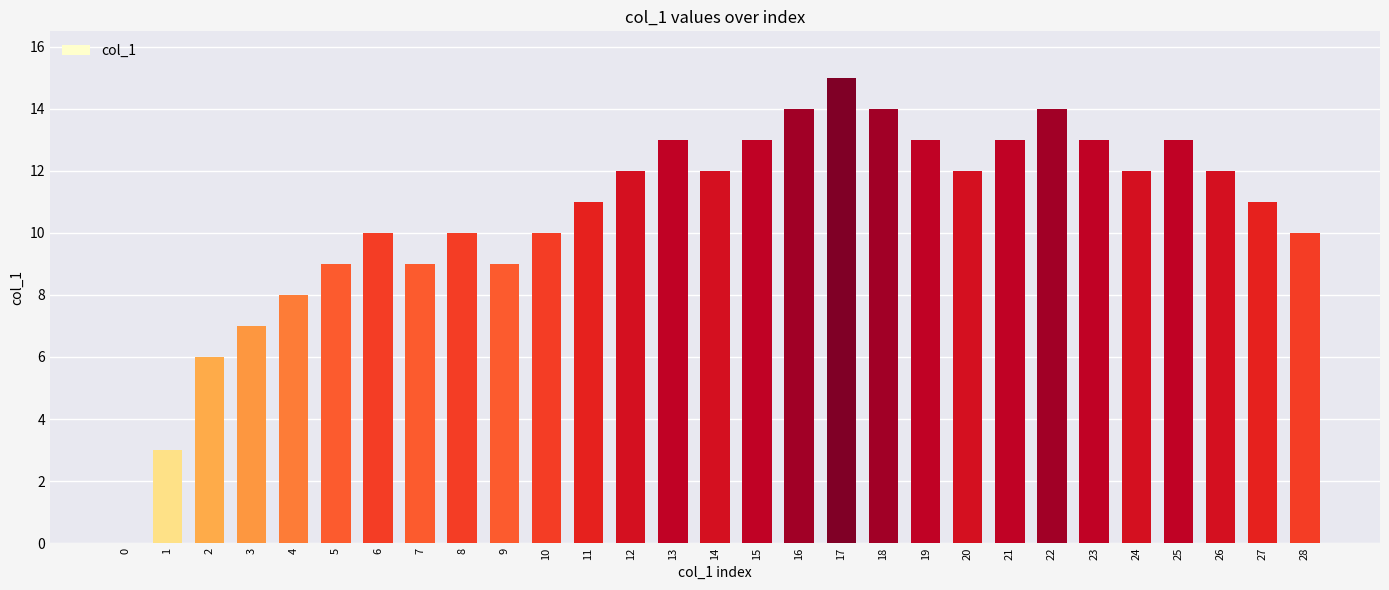

Does the chart contain stacked bars?

No